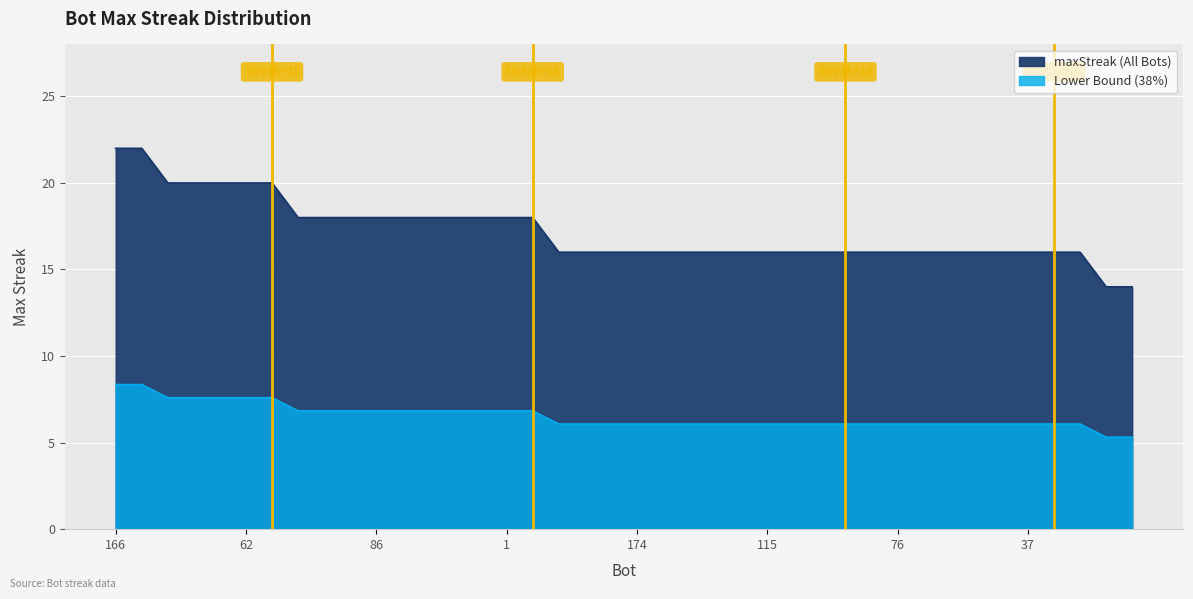

What is the label of the 19th point from the right?

173